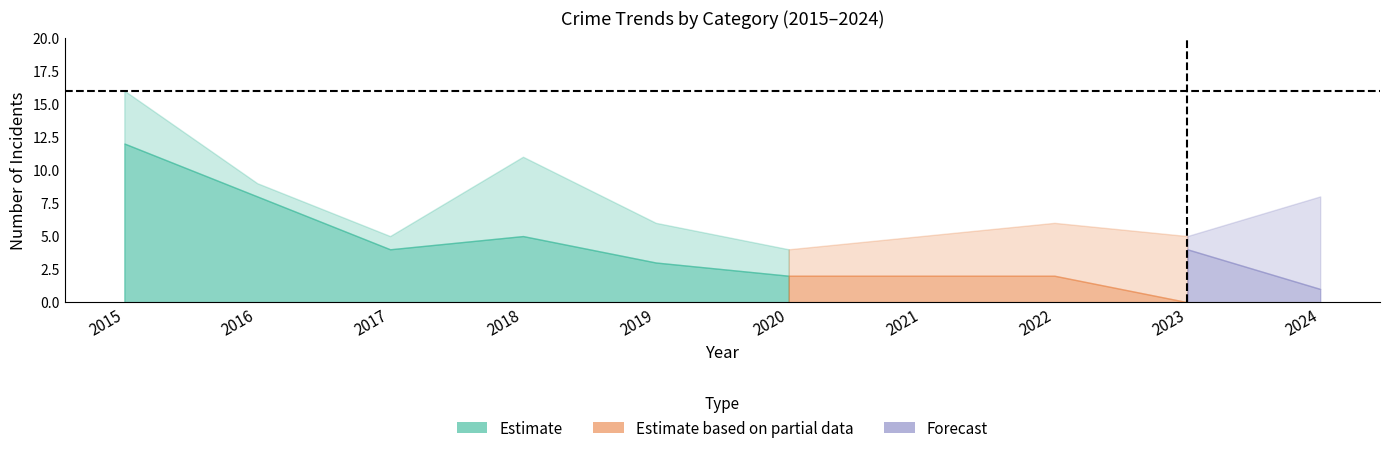

Is the value of Total at 2015 greater than the value of Robbery at 2017?

Yes